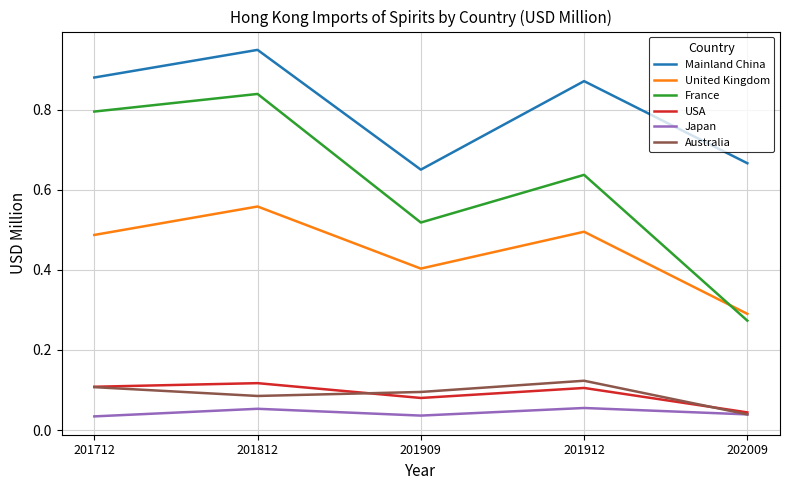

Is it true that France equals 0.9 at 201909?

False